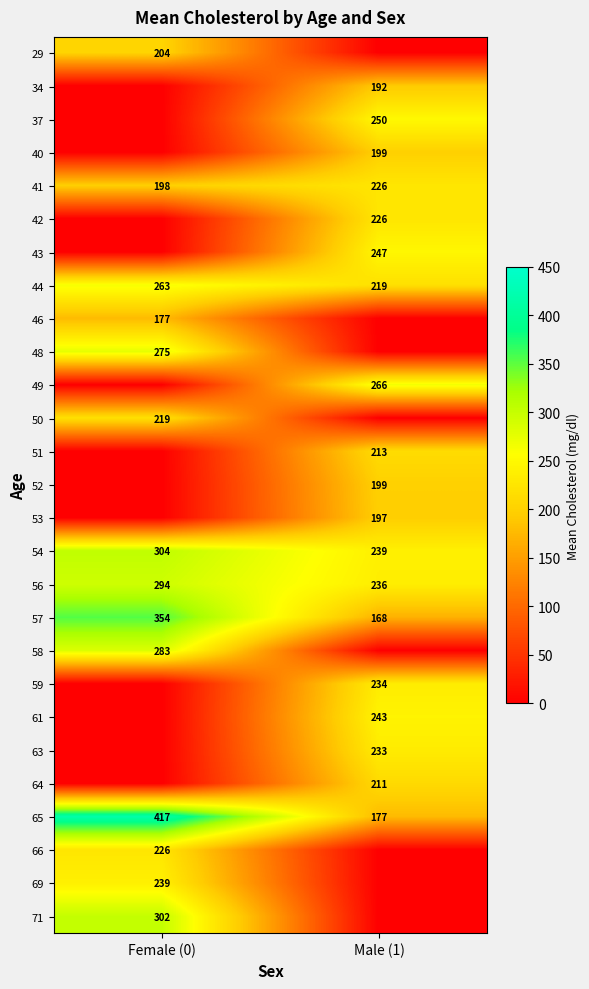

What is the sum of all 54 values?

543